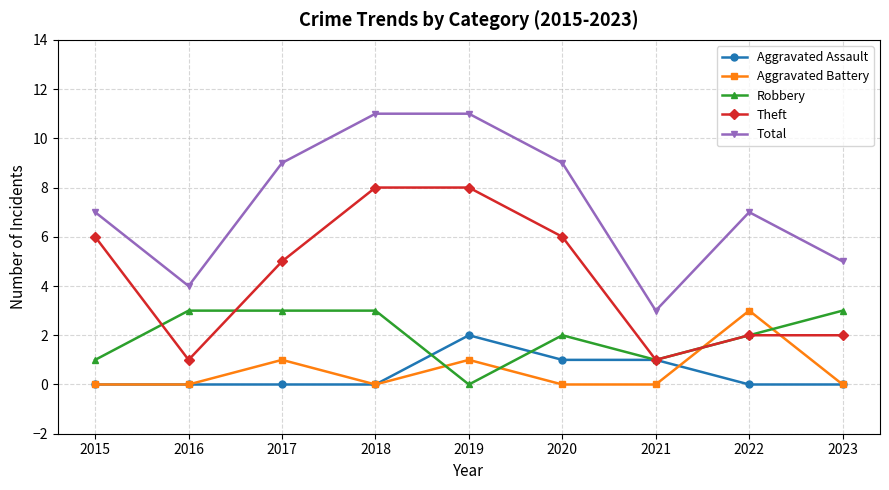

What is the difference between the maximum and second lowest values in the Theft series?

7